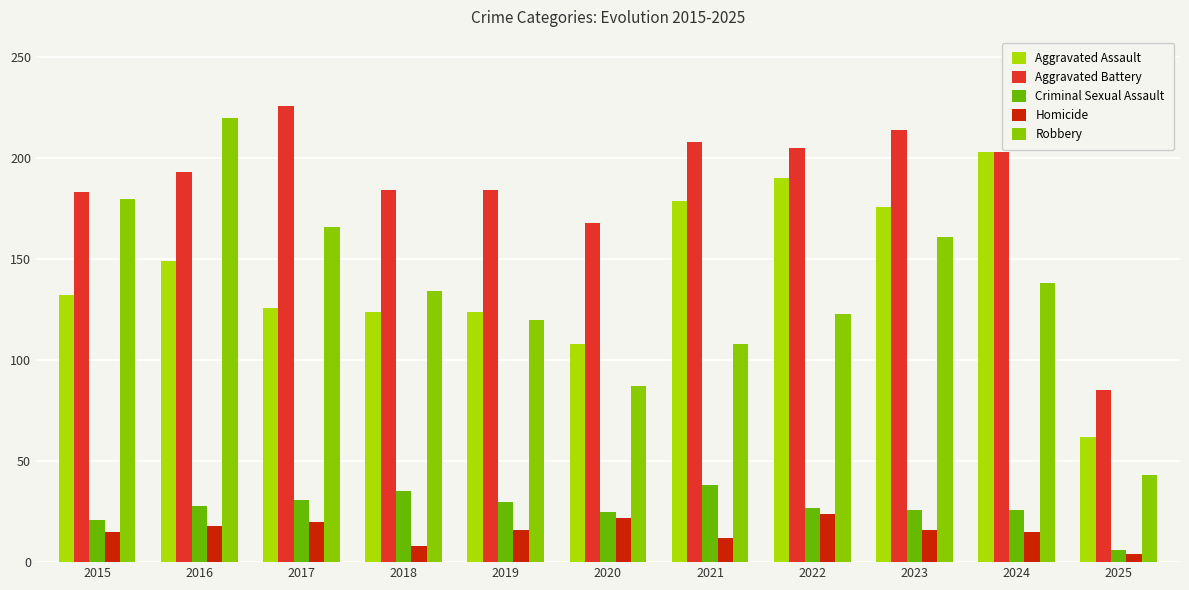

Which category has the highest value in the Aggravated Assault series?

2024